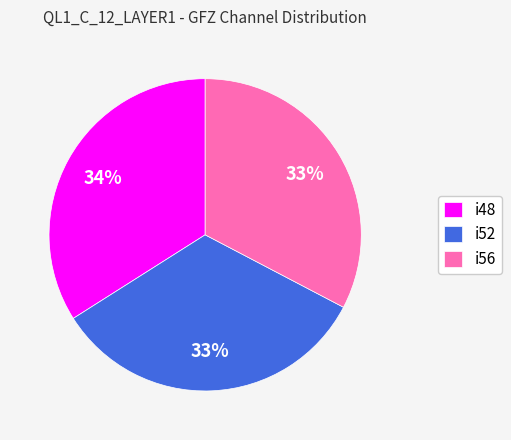

How many slices are in this pie chart?

3